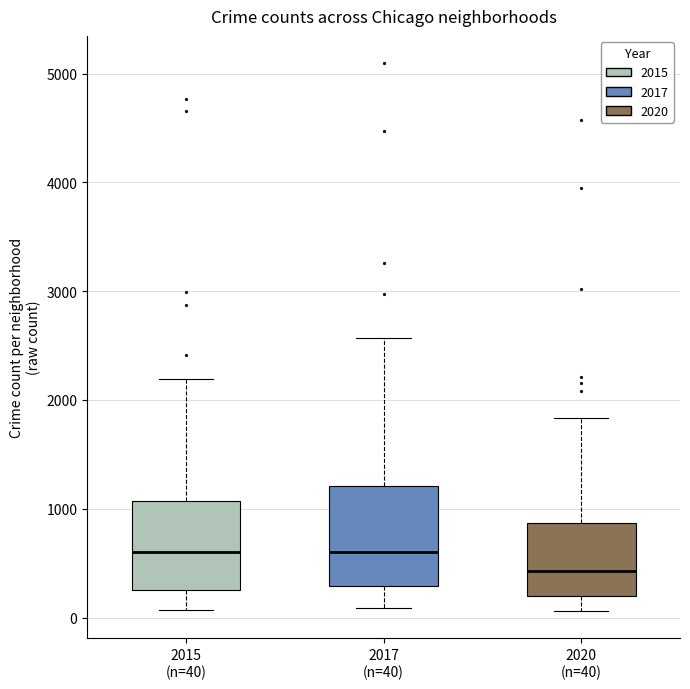

Where is the lower edge of the box for 2020 (n=40) on the y-axis? The values are not printed on the chart, so give them approximately, as read against the axis.

200